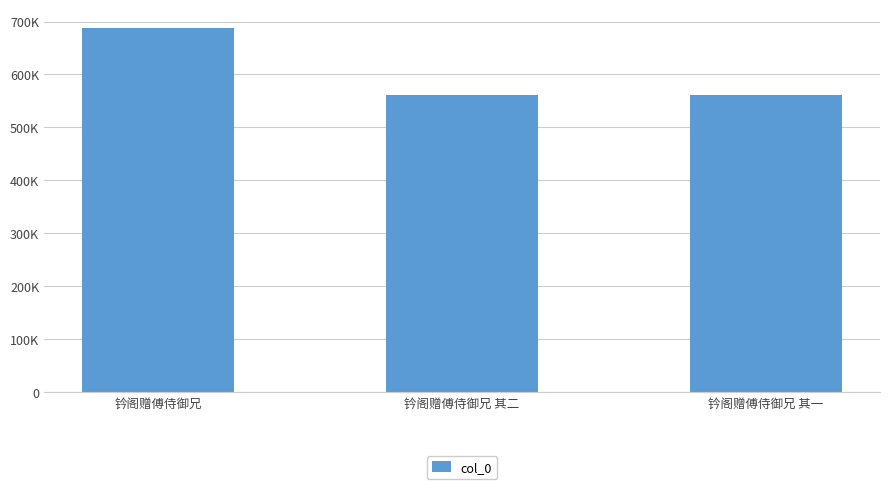

What is the difference between the values at 钤阁赠傅侍御兄 and 钤阁赠傅侍御兄 其一?

127773